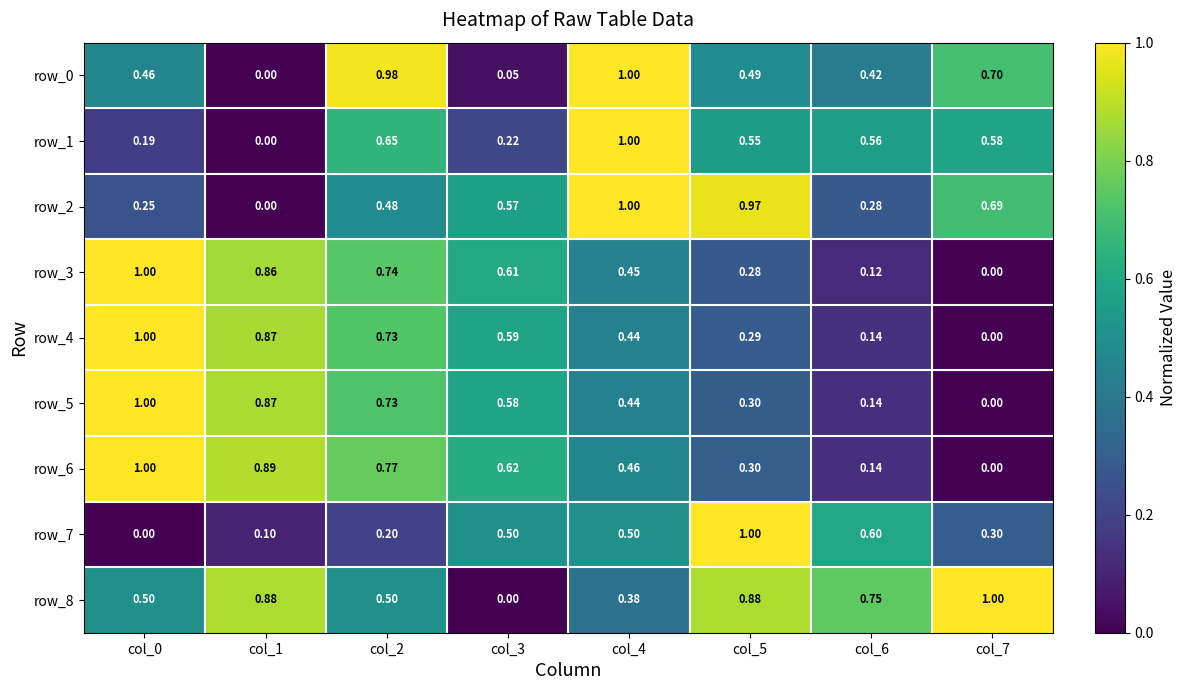

Which series has the largest total across all categories?

row_8